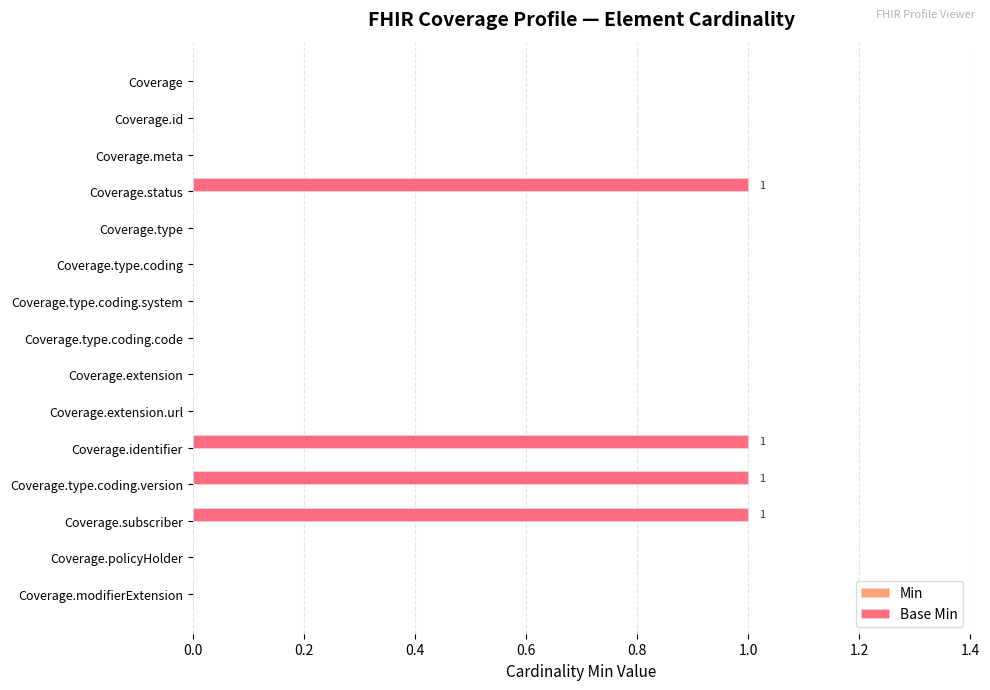

What is the sum of all values?

4